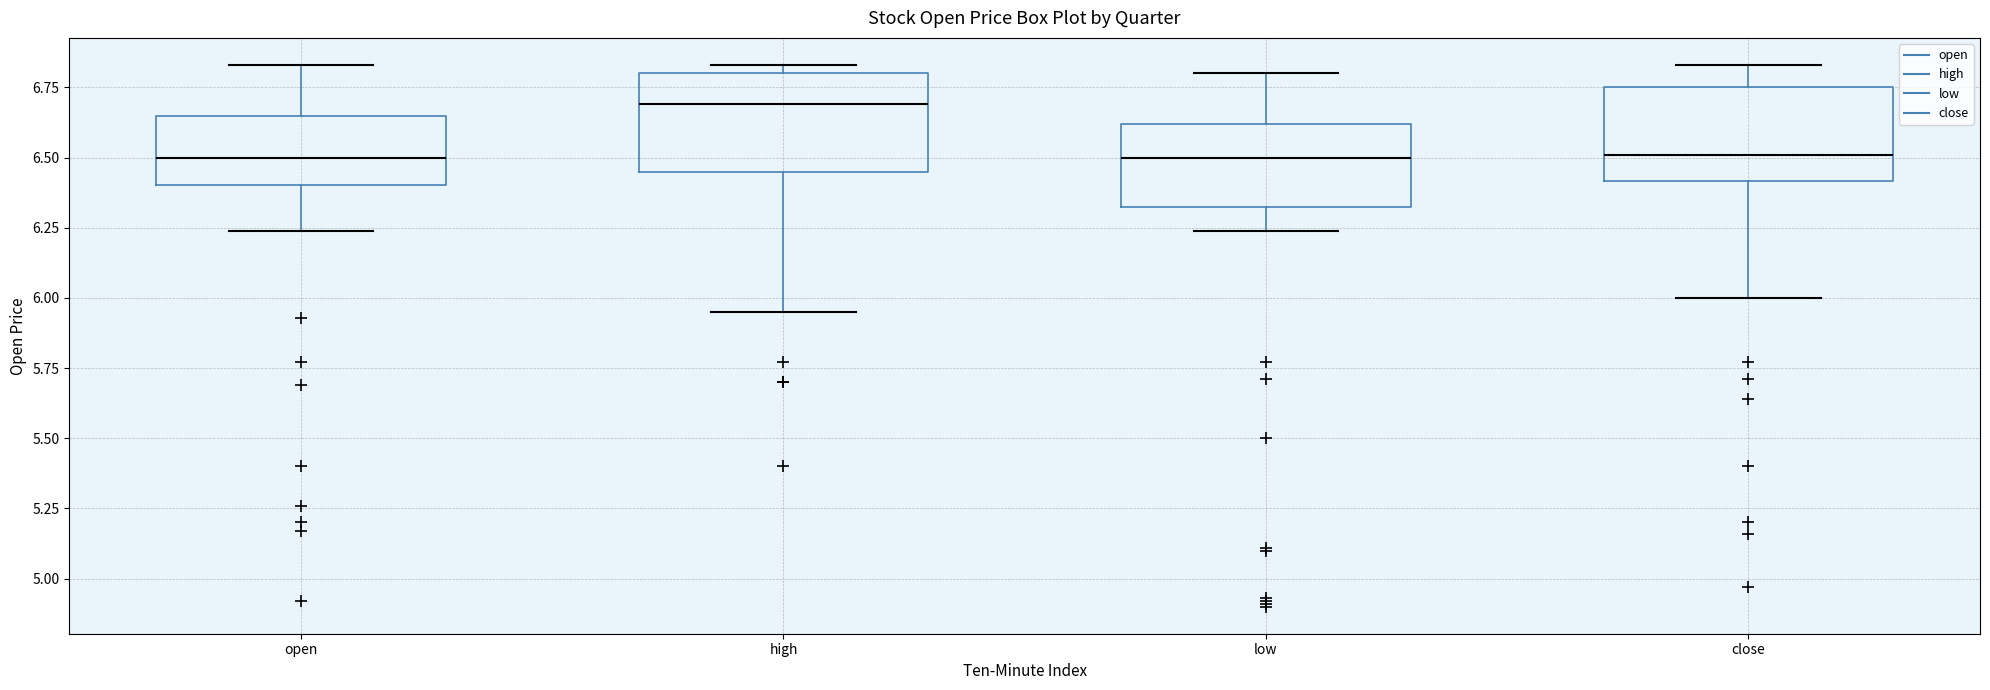

Which box has the highest median line?

high